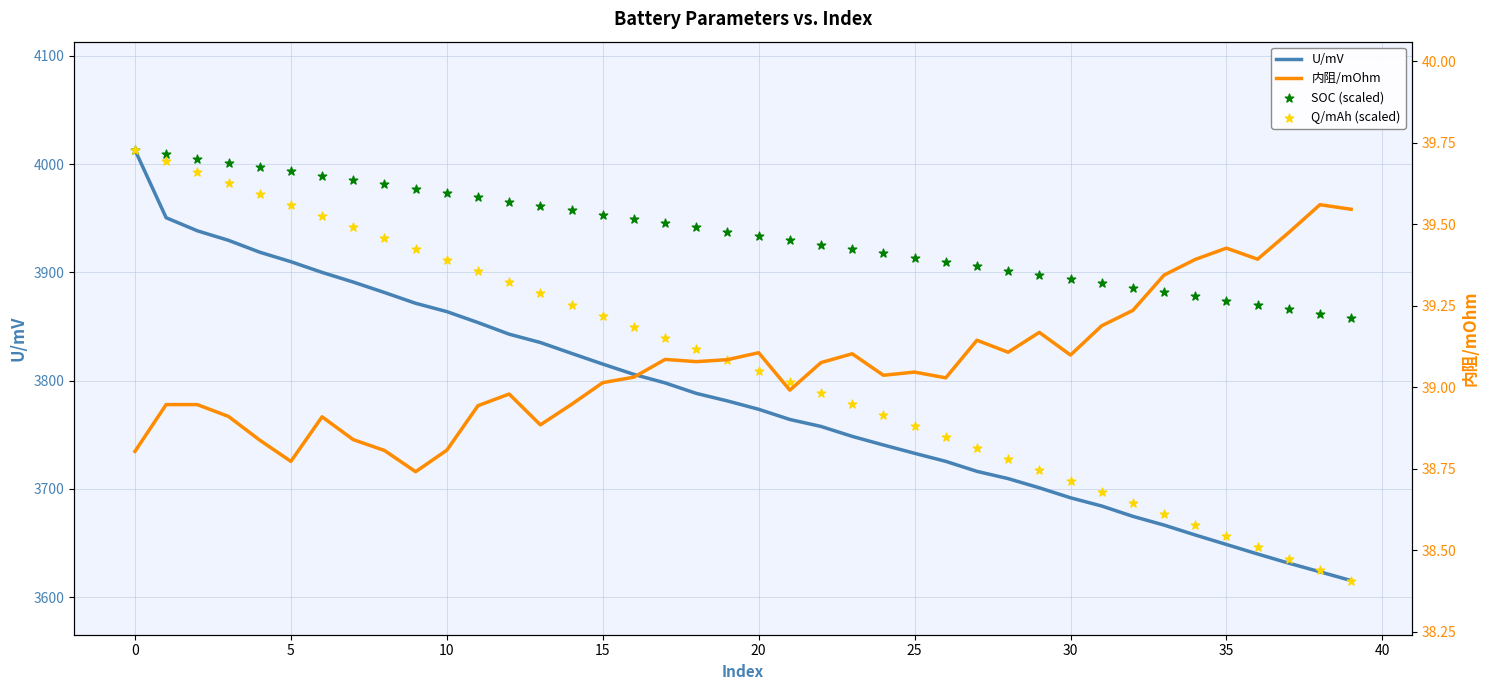

At how many categories does at least one series exceed 713?

40